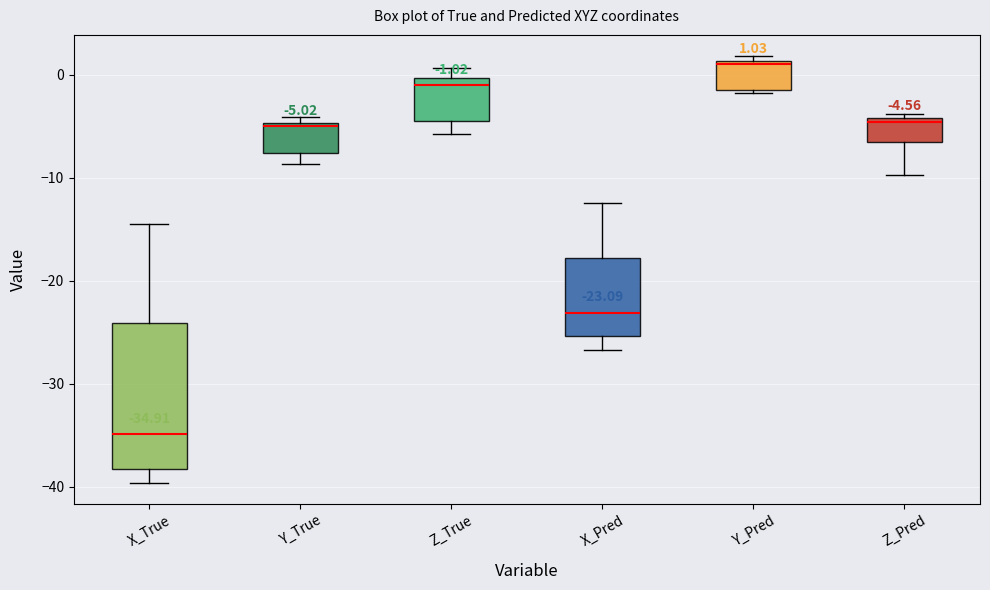

Which box's median line is the highest?

Y_Pred